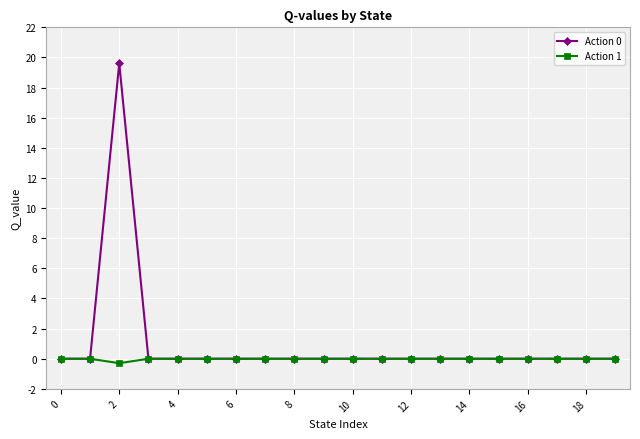

Which series has the largest total across all categories?

Action 0